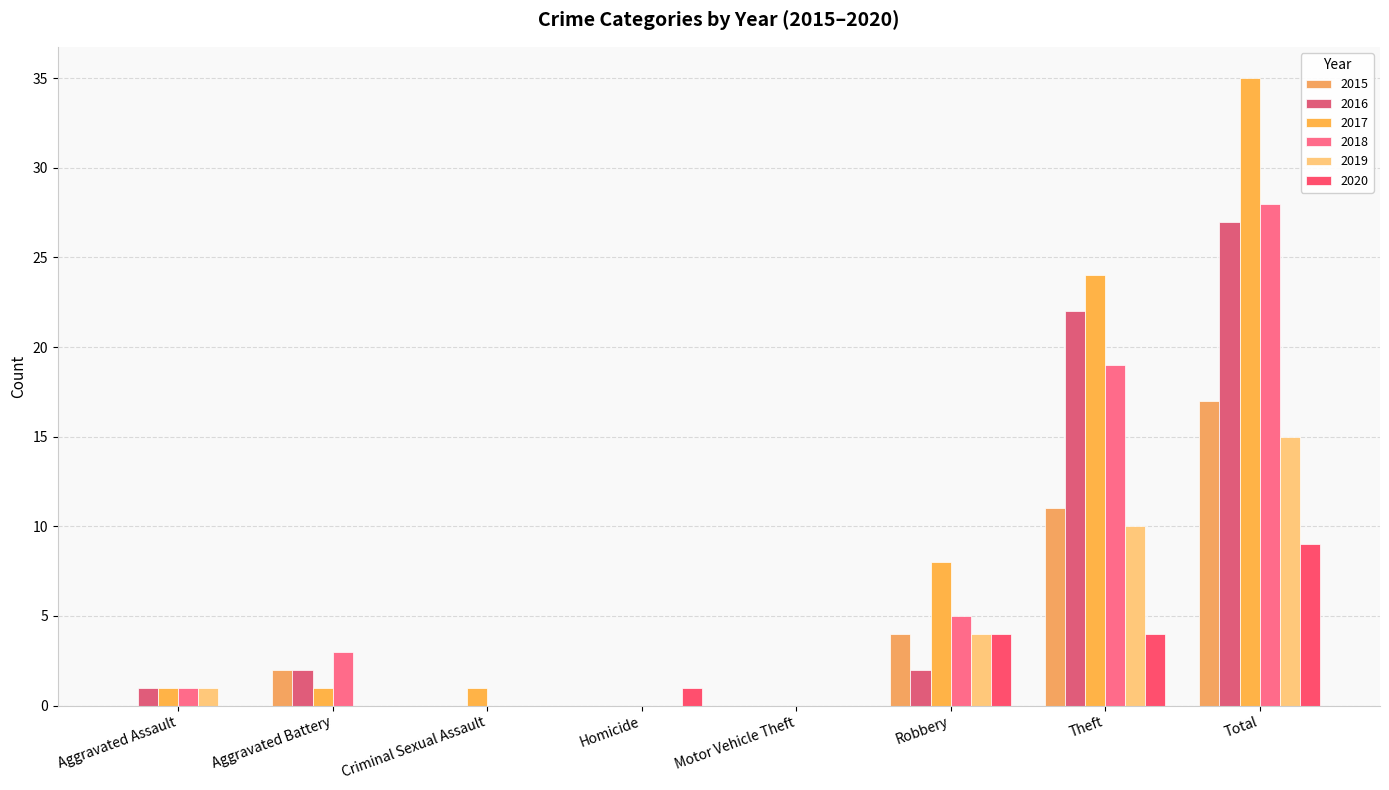

How many groups of bars are there?

8